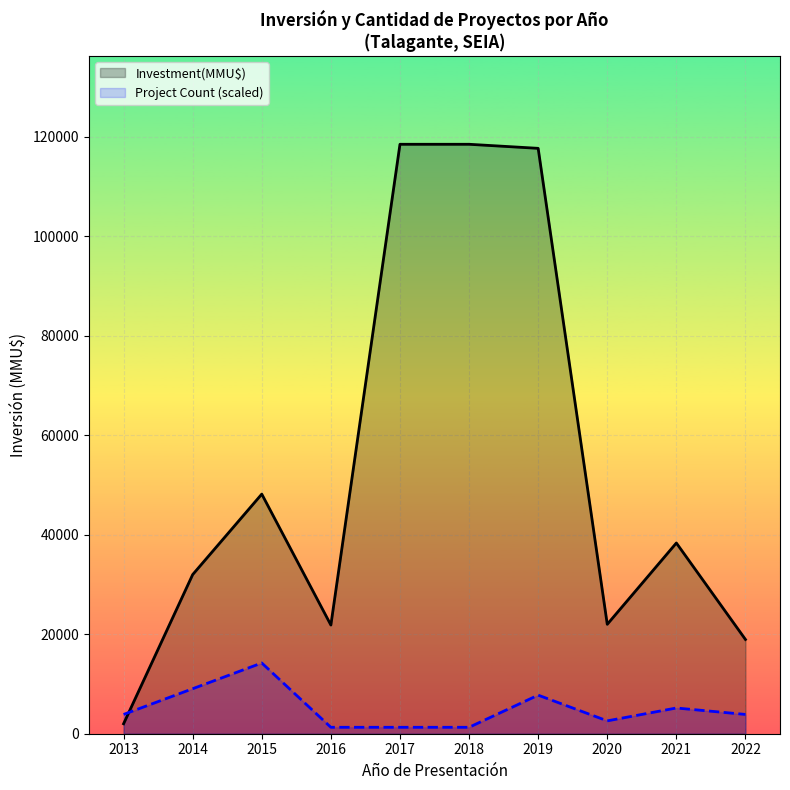

At which category does Investment(MMU$) reach its first local peak?

2015